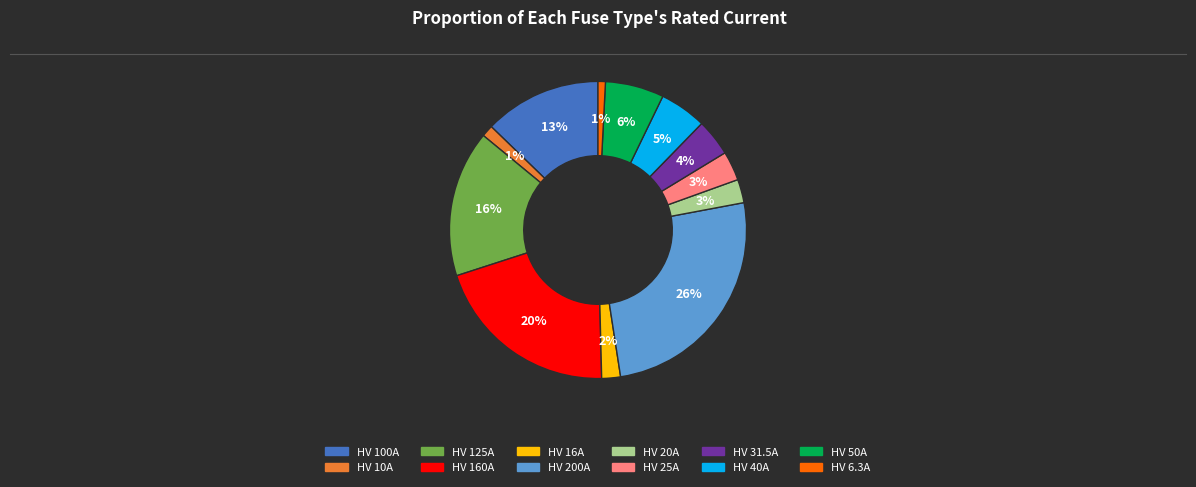

How many slices are in this pie chart?

12